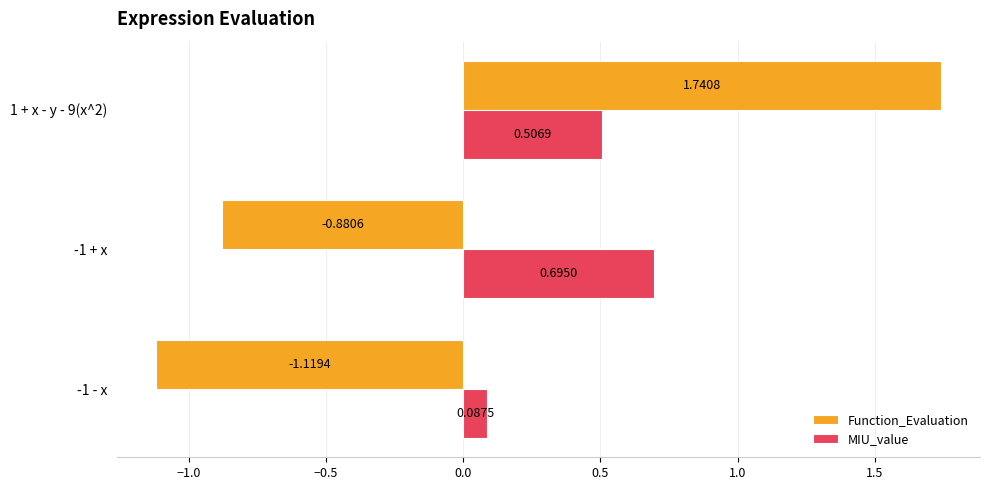

Which series has the largest range (max minus min)?

Function_Evaluation